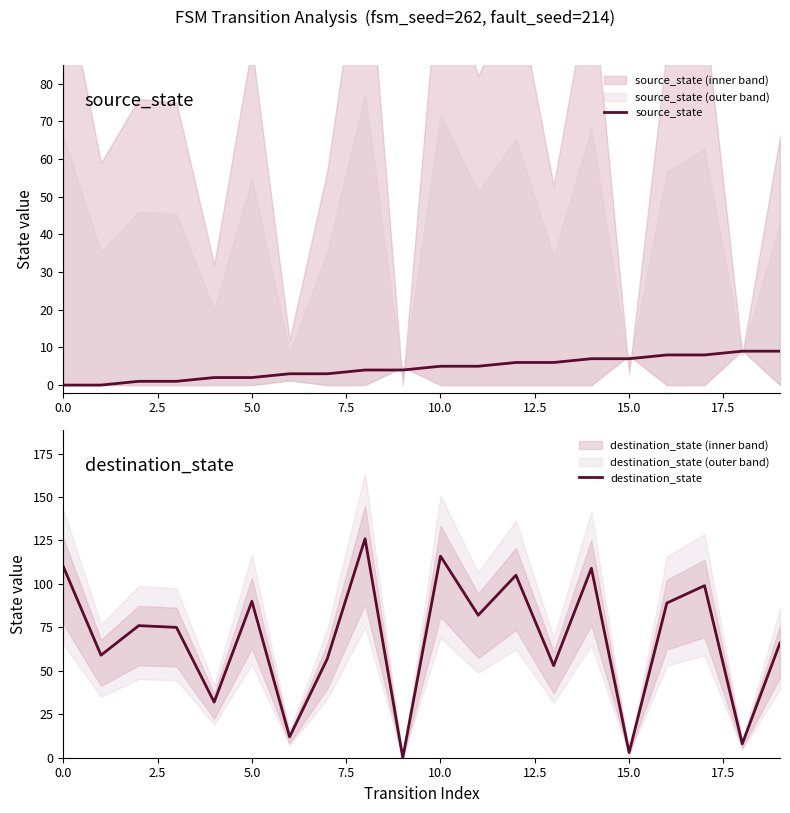

The value of source_state at 16 is 4. True or false?

False